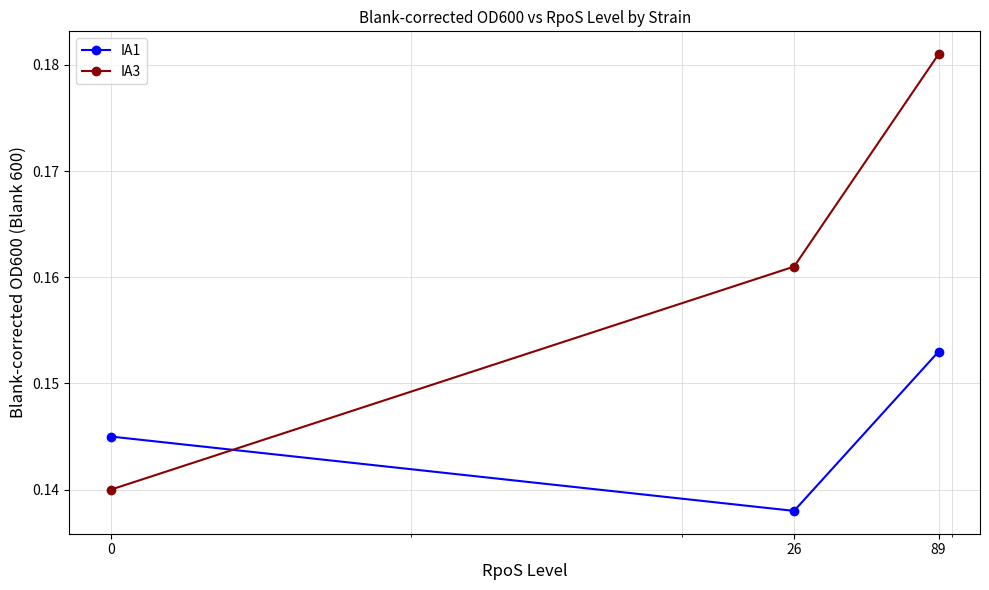

What is the sum of all IA3 values?

0.5